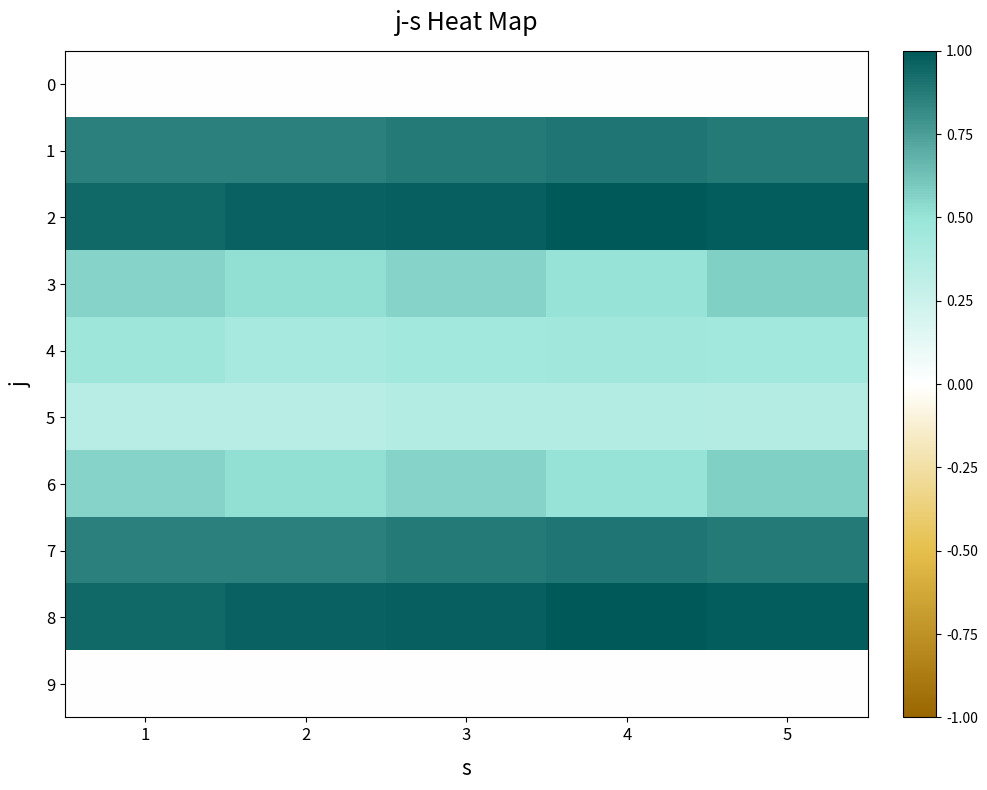

Reading left to right, list all the values displayed in this chart.

0: 1=0.0	2=0.0	3=0.0	4=0.0	5=0.0
1: 1=0.9	2=0.9	3=0.9	4=0.9	5=0.9
2: 1=0.9	2=1.0	3=1.0	4=1.0	5=1.0
3: 1=0.6	2=0.5	3=0.6	4=0.5	5=0.6
4: 1=0.5	2=0.4	3=0.5	4=0.5	5=0.5
5: 1=0.3	2=0.3	3=0.4	4=0.4	5=0.4
6: 1=0.6	2=0.5	3=0.6	4=0.5	5=0.6
7: 1=0.9	2=0.9	3=0.9	4=0.9	5=0.9
8: 1=0.9	2=1.0	3=1.0	4=1.0	5=1.0
9: 1=0.0	2=0.0	3=0.0	4=0.0	5=0.0